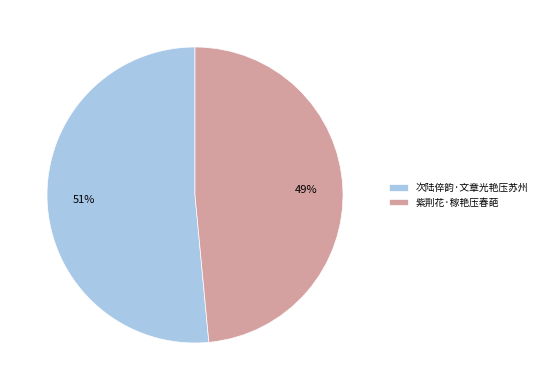

Rank the categories by value from lowest to highest.

紫荆花·稼艳压春葩, 次陆倅韵·文章光艳压苏州